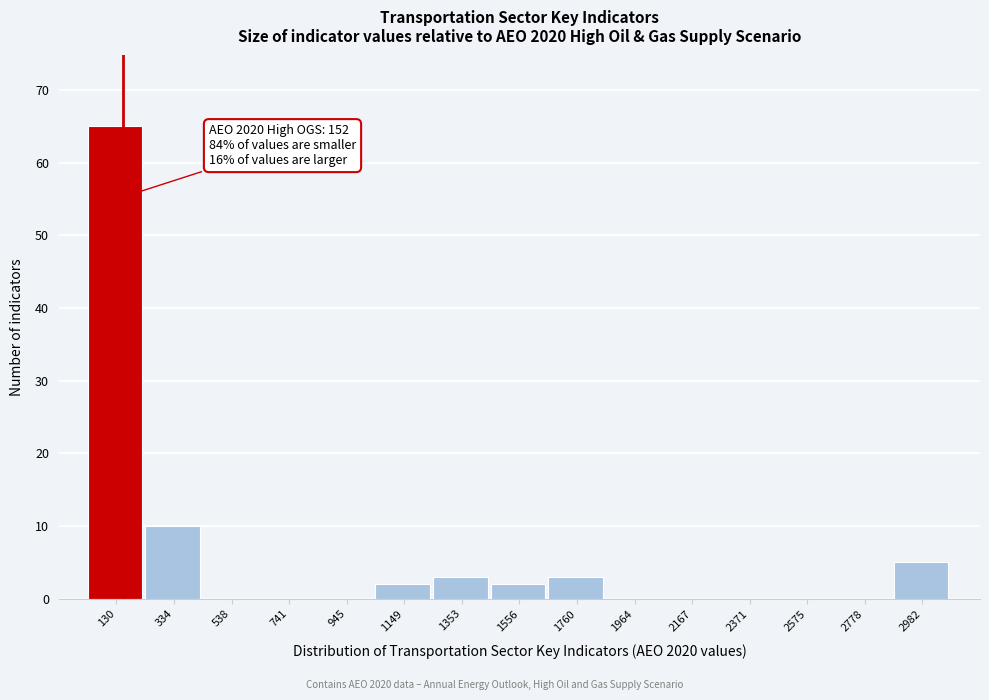

Over which range of the x-axis is the bar tallest?

50 to 250